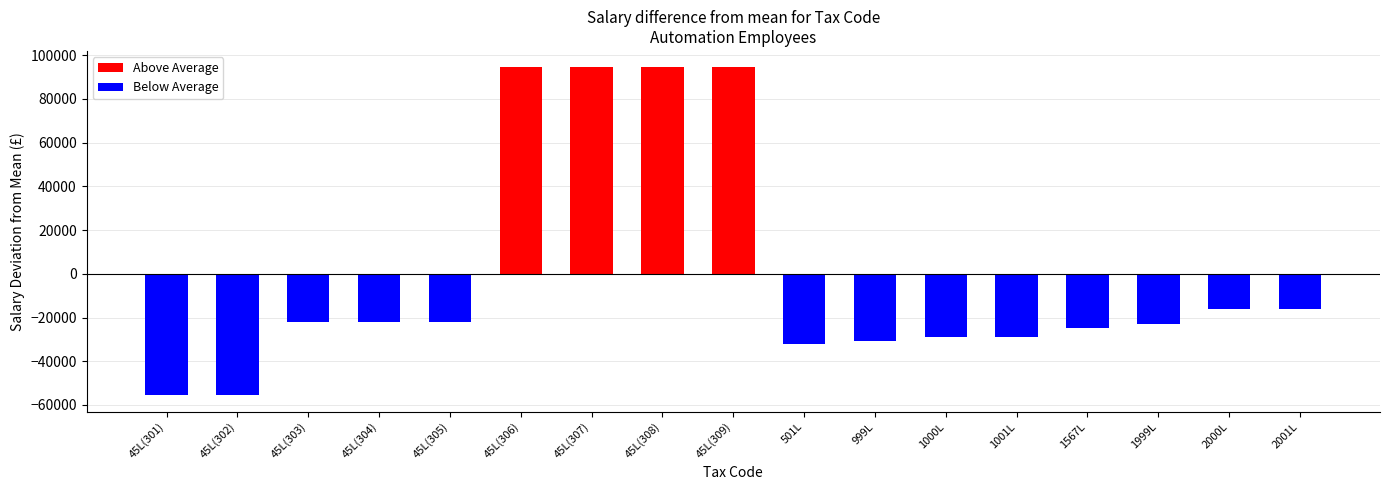

How many data points in Below Average are above -22050?

7